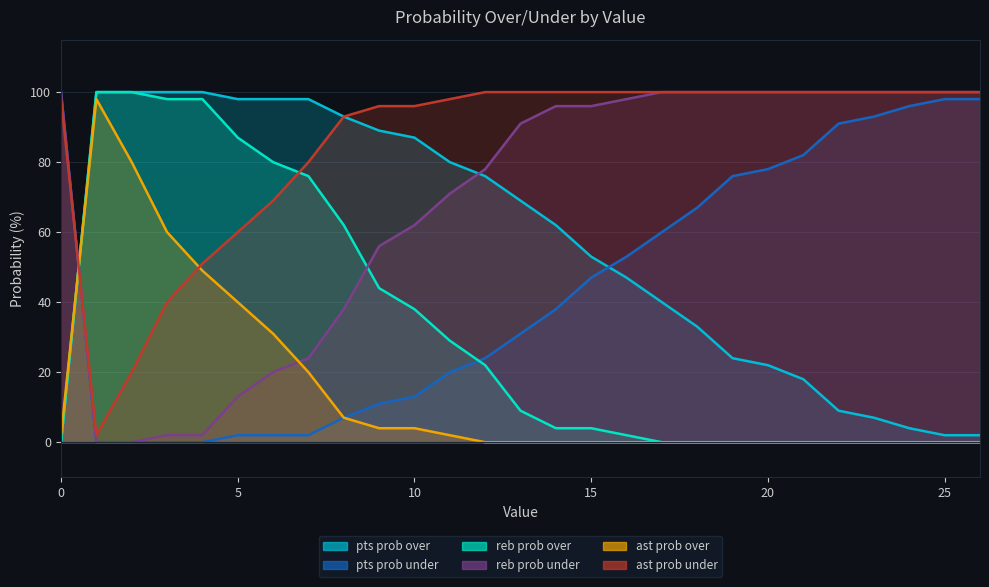

What is the total value across all series at 6?

300